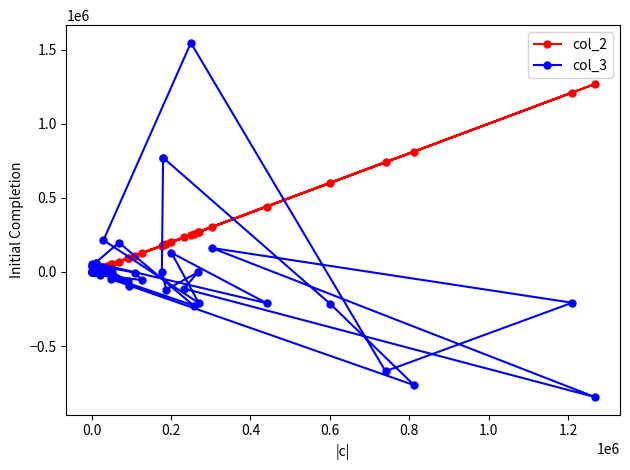

What are all the series names shown in the legend?

col_2, col_3